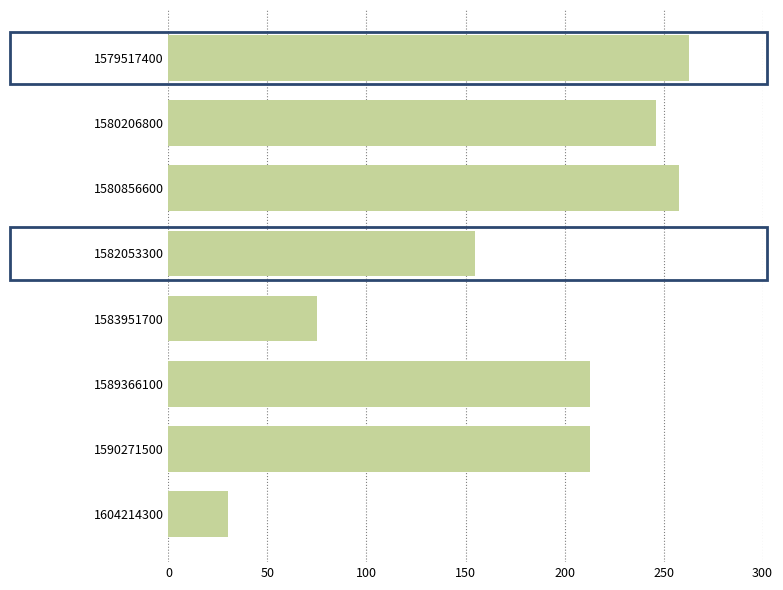

What is the difference between the maximum and minimum values?

233